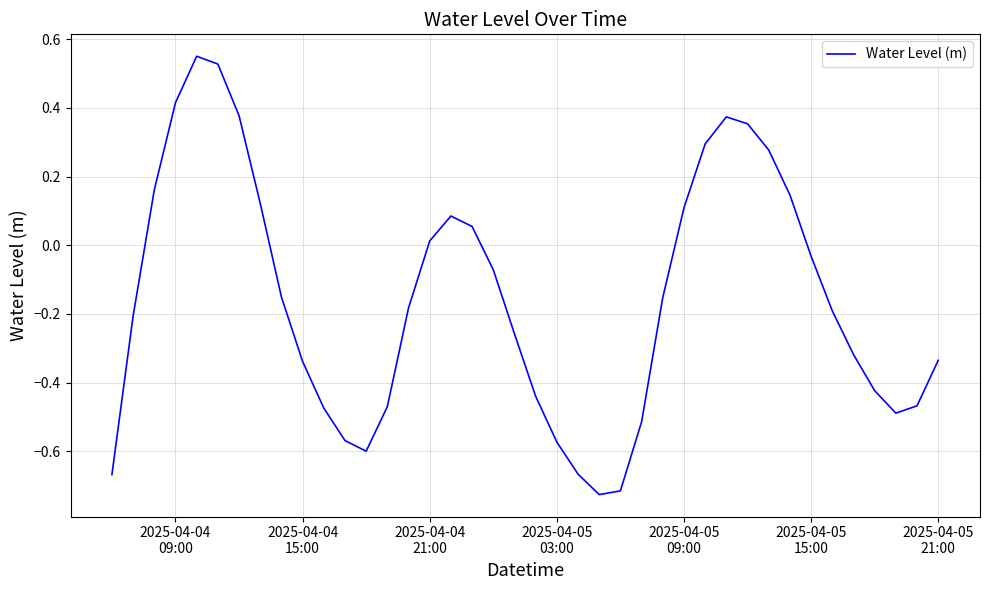

What is the difference between the maximum and minimum values?

1.3